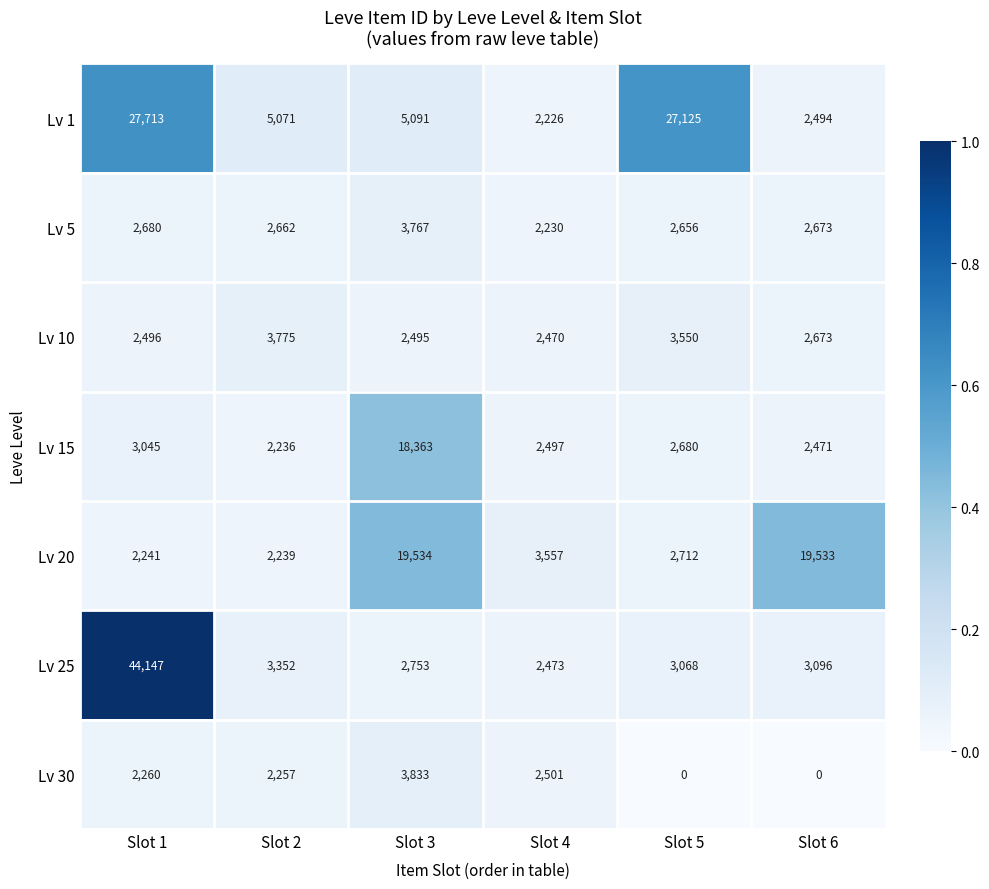

Is it true that Lv 10 equals 2470 at Slot 4?

True